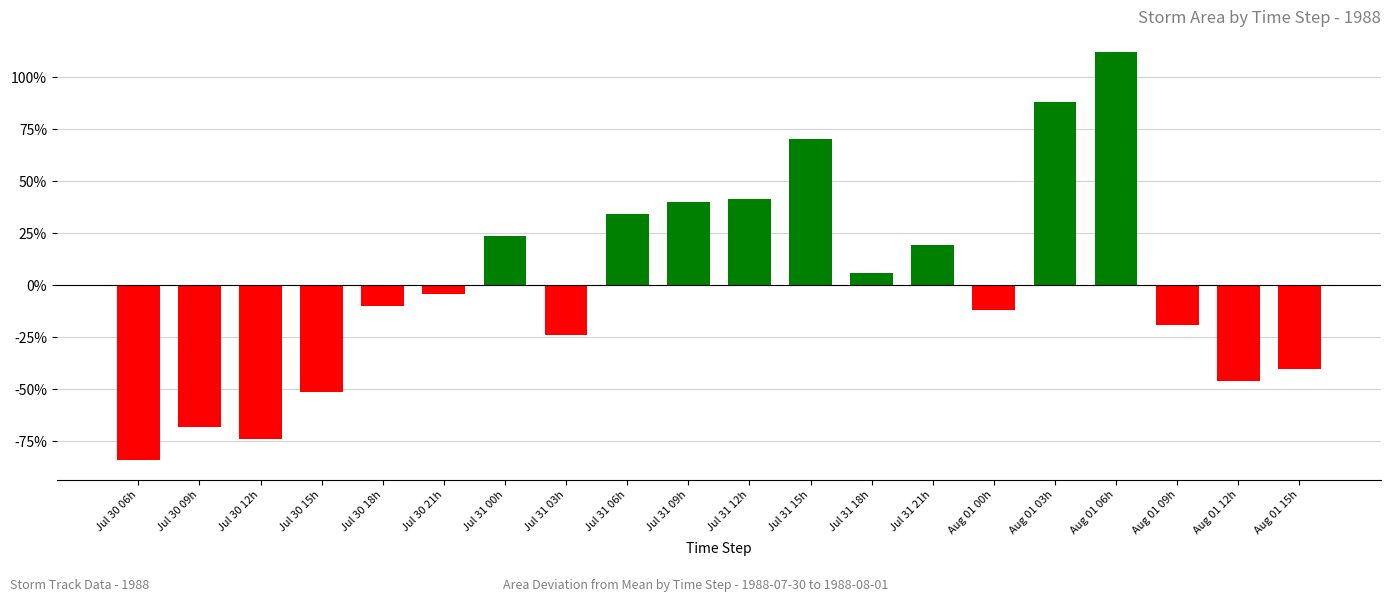

What is the label of the 20th bar from the right?

Jul 30 06h